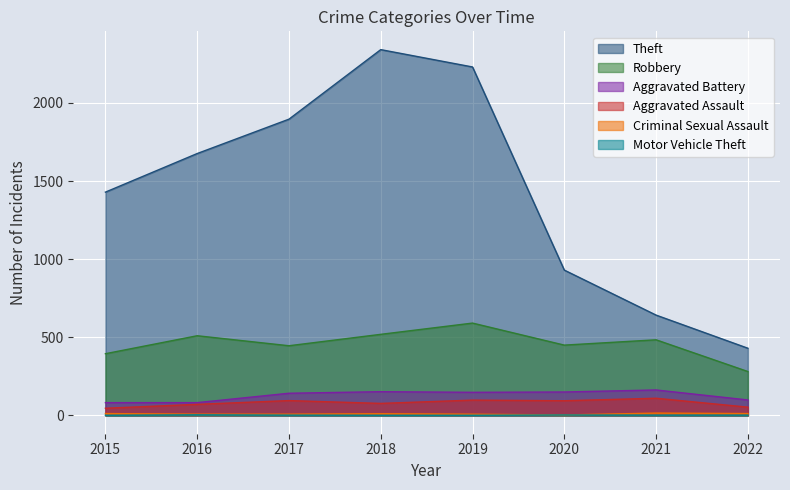

True or false: Criminal Sexual Assault and Aggravated Battery cross at least once.

False